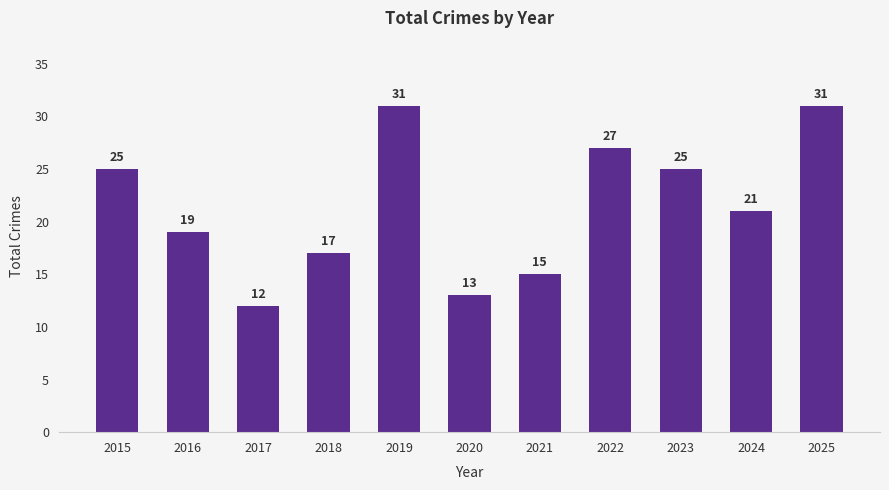

What is the difference between the values at 2023 and 2025?

6